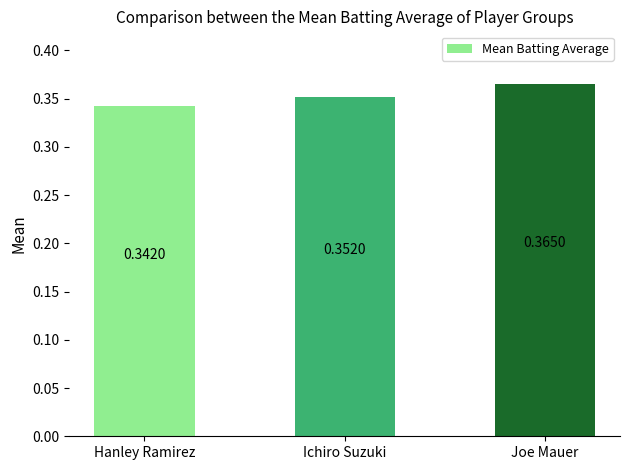

How many values are between 0 and 1?

3